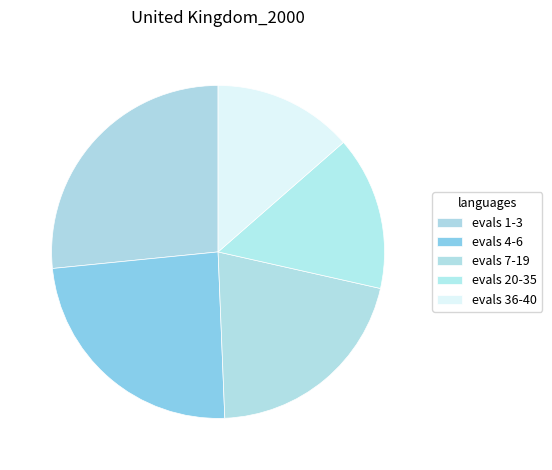

What percentage is the evals 20-35 slice, to the nearest percent?

15%